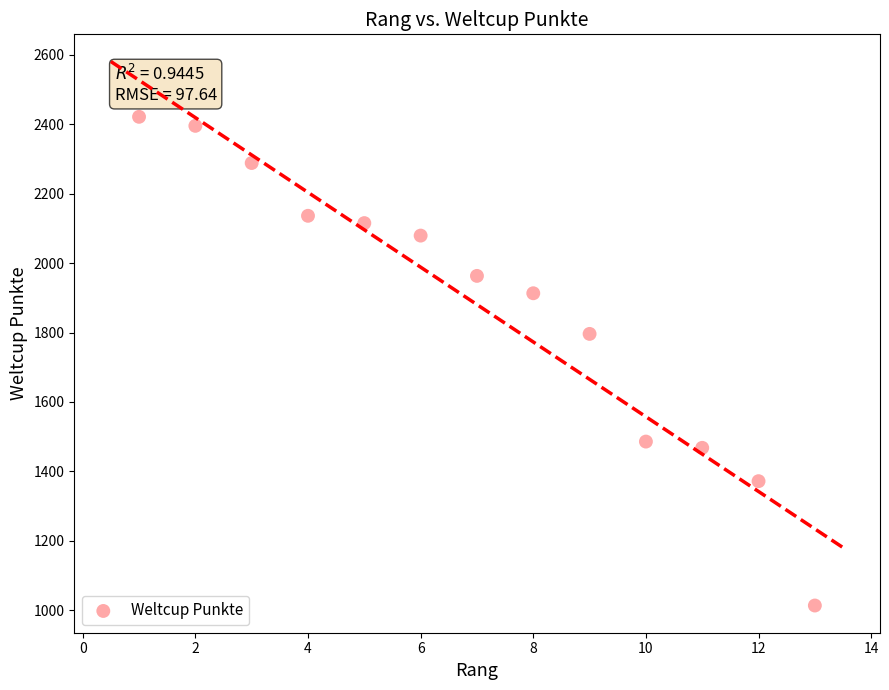

What Y value in the scatter plot is closest to 1717?

1796